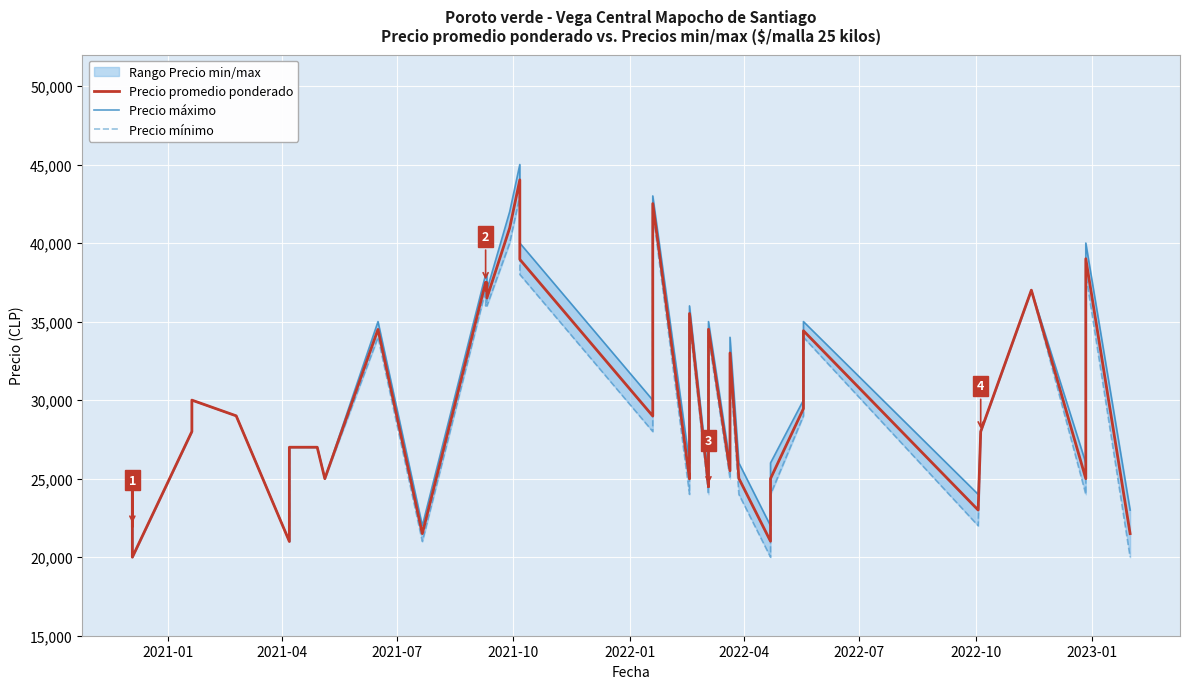

At how many categories does at least one series exceed 31268?

15